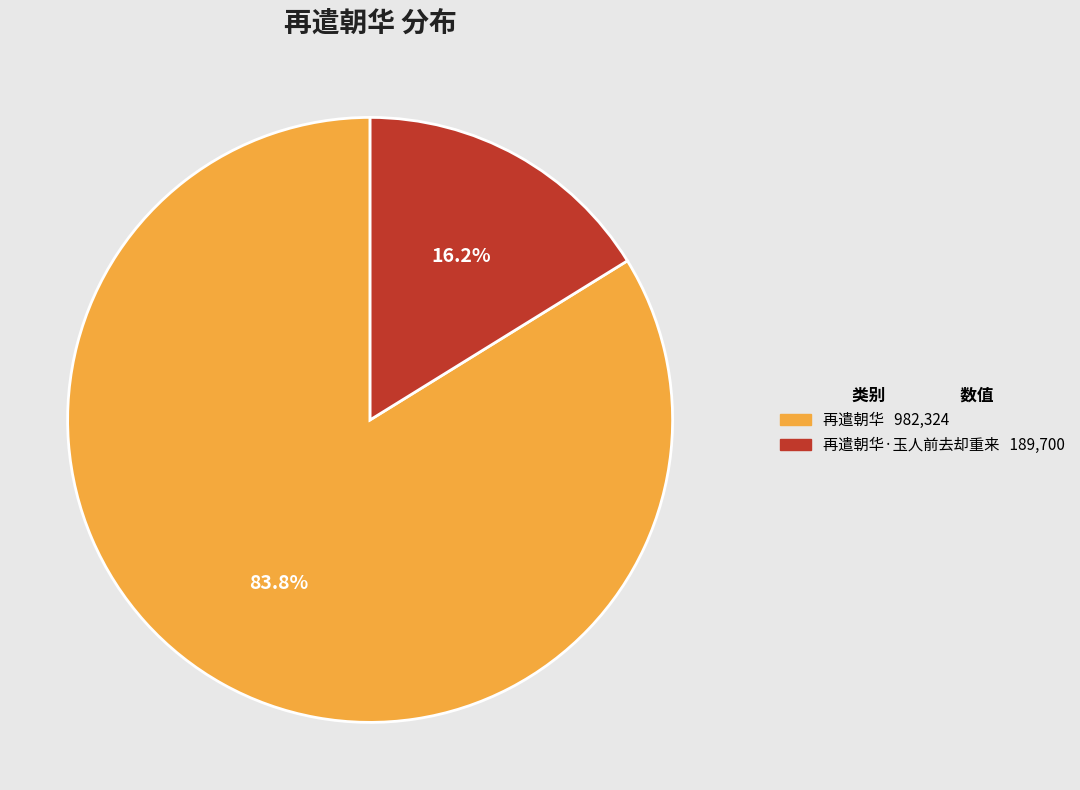

How many segments does this pie chart have?

2